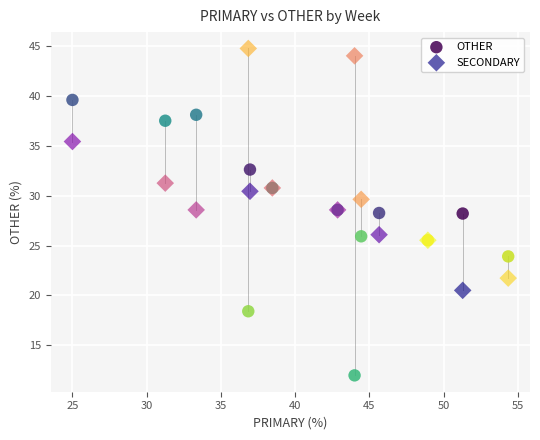

Which series reaches the minimum Y coordinate?

OTHER